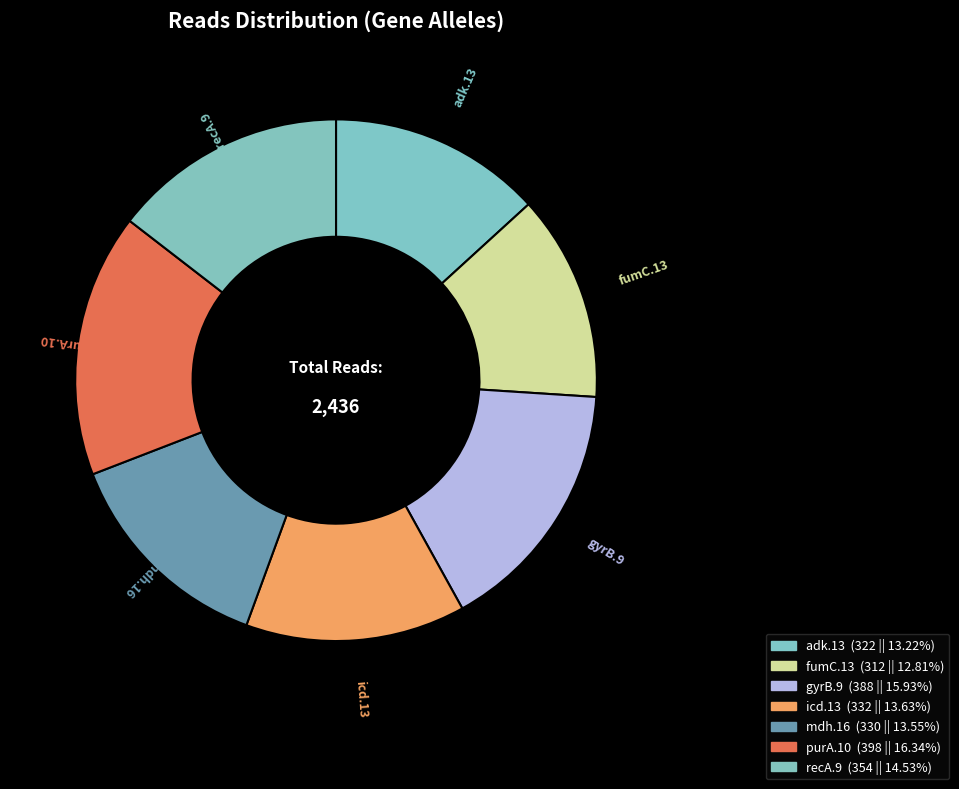

Count the number of slices in the pie.

7